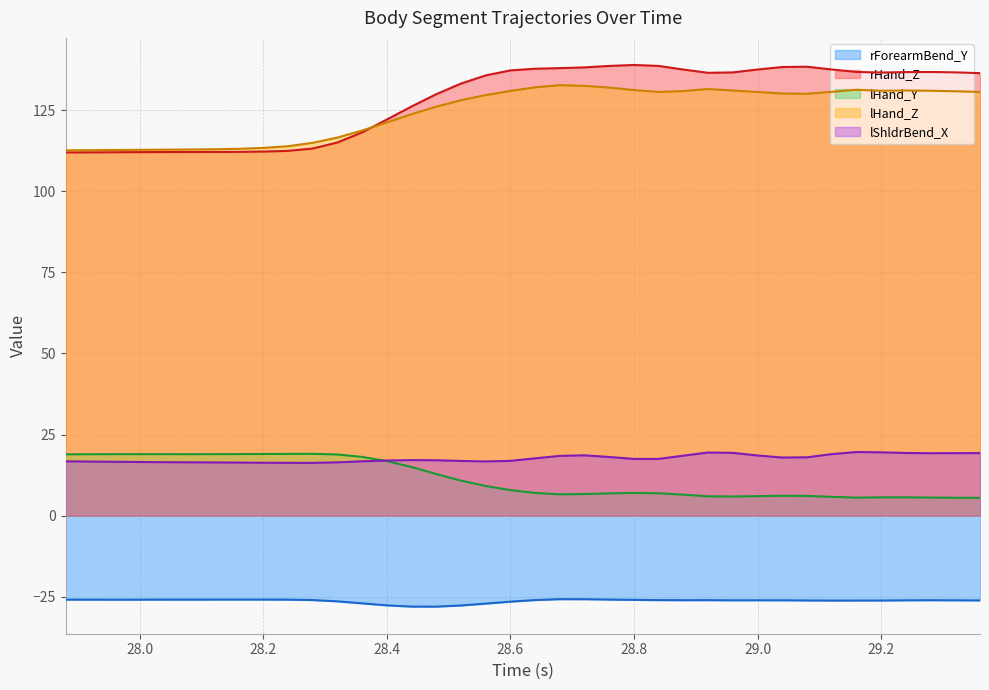

What is the lowest value of the lHand_Z series?

112.6